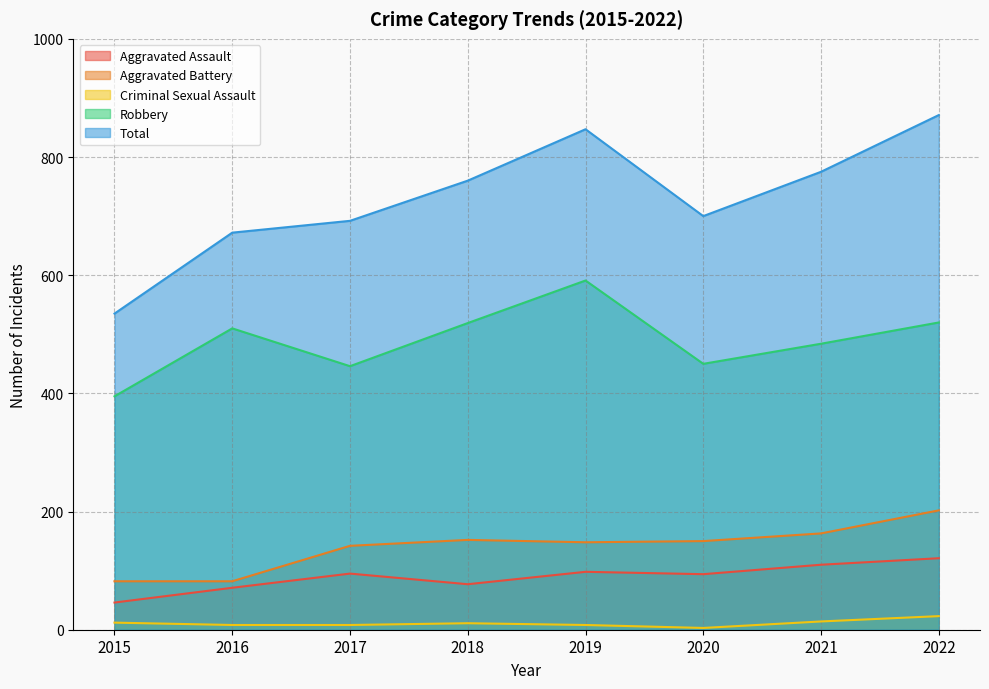

What is the average value of the Aggravated Assault series?

89